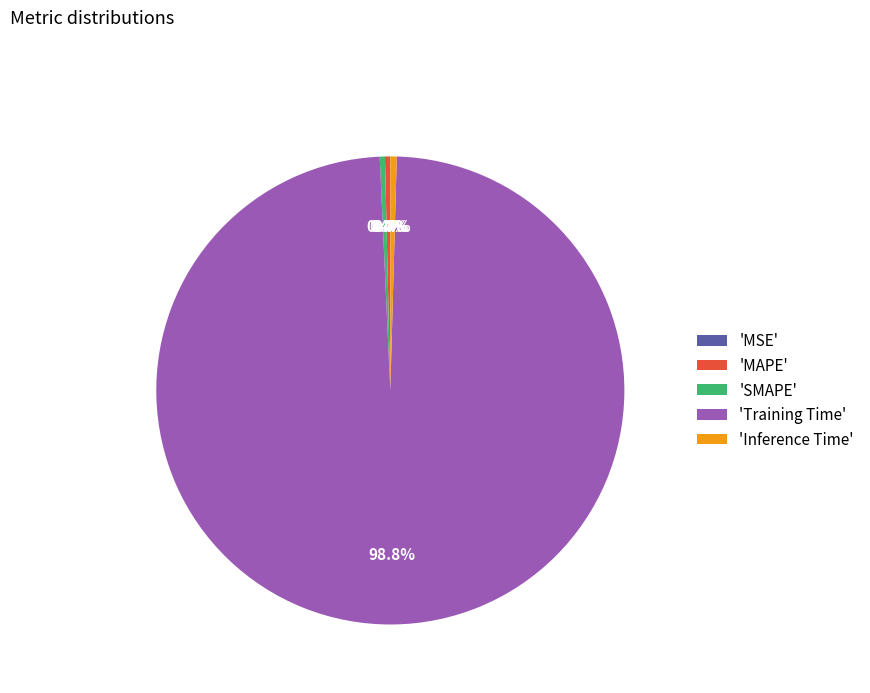

Is there any slice that represents more than half of the pie?

Yes